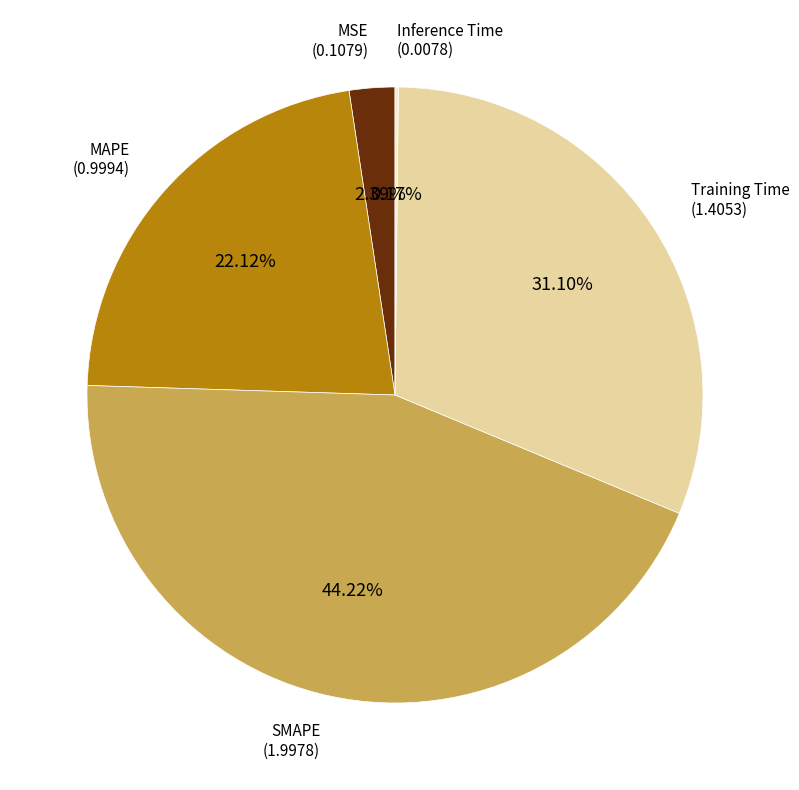

Is there any slice that represents more than half of the pie?

No